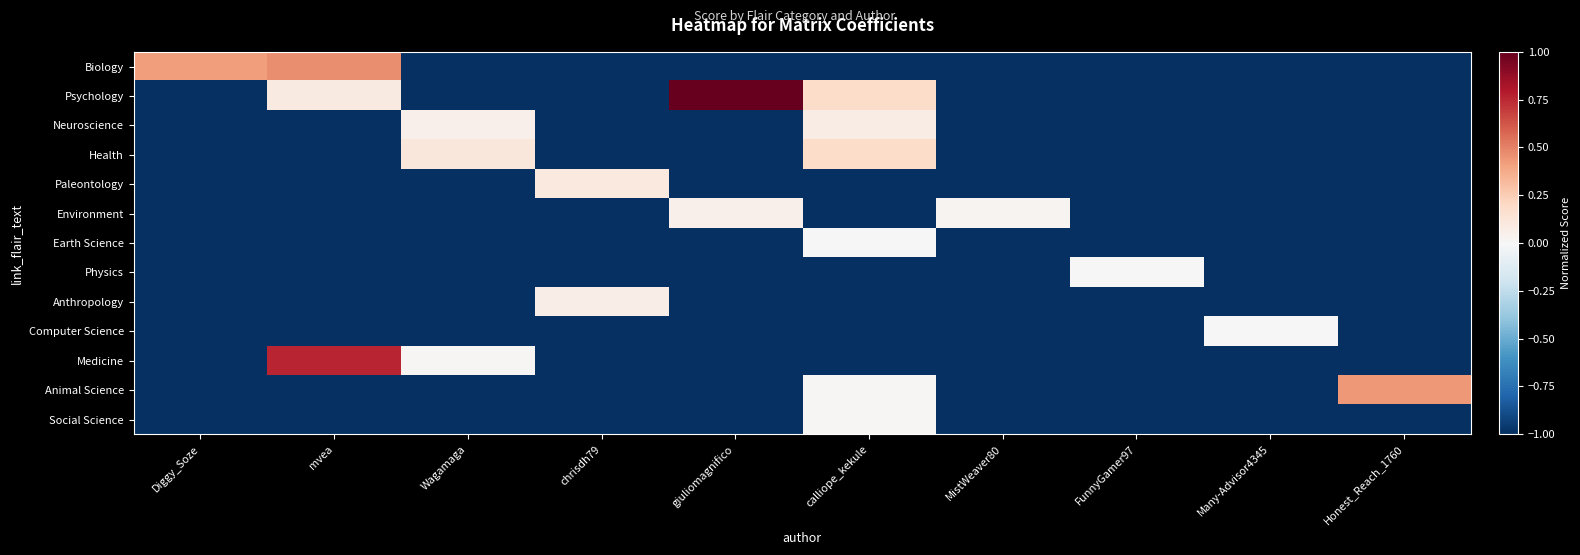

Which label corresponds to the smallest value in the chart?

Wagamaga